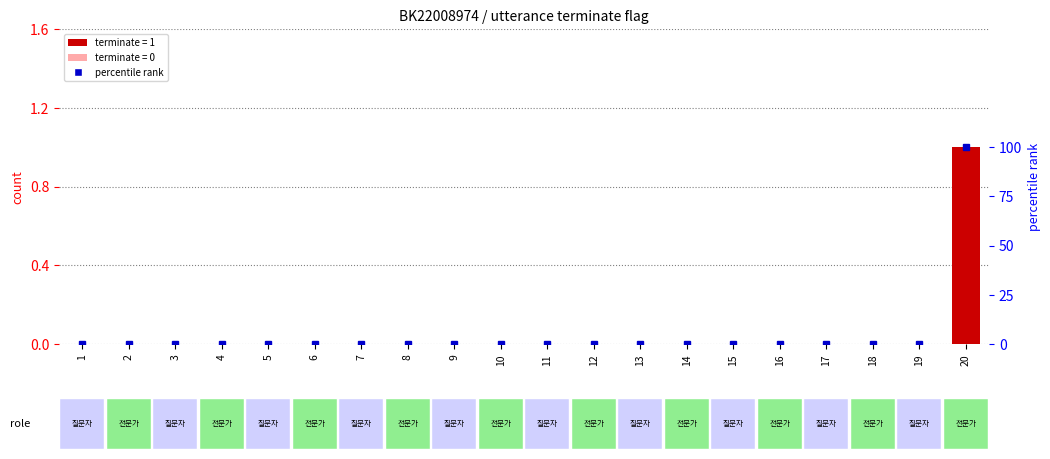

Reading left to right, transcribe all the data shown in this chart.

terminate: 0	0	0	0	0	0	0	0	0	0	0	0	0	0	0	0	0	0	0	1
percentile rank within the sample: 0	0	0	0	0	0	0	0	0	0	0	0	0	0	0	0	0	0	0	100